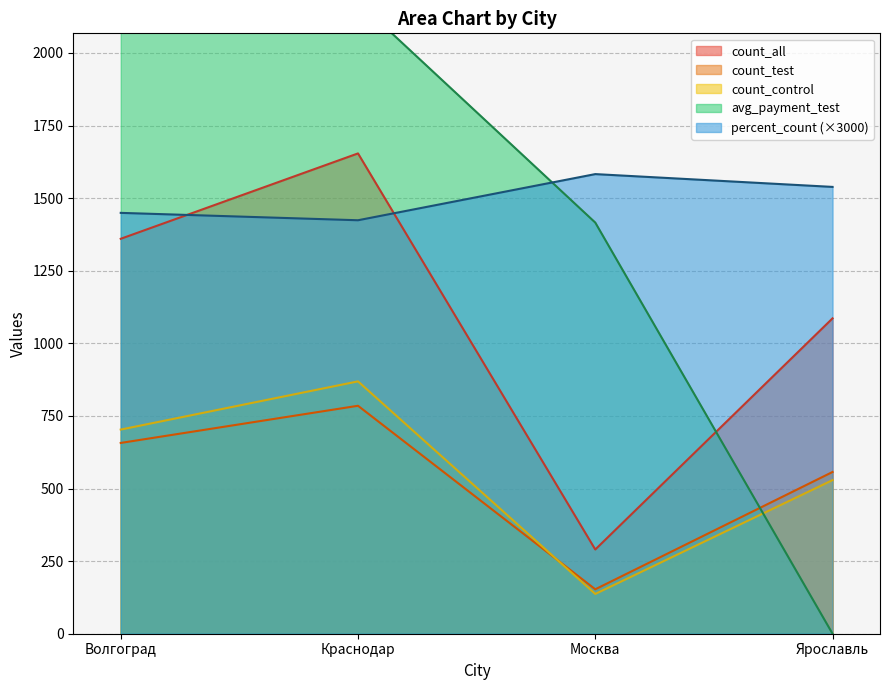

List the series in order of their peak value, highest first.

avg_payment_test, count_all, percent_count, count_control, count_test